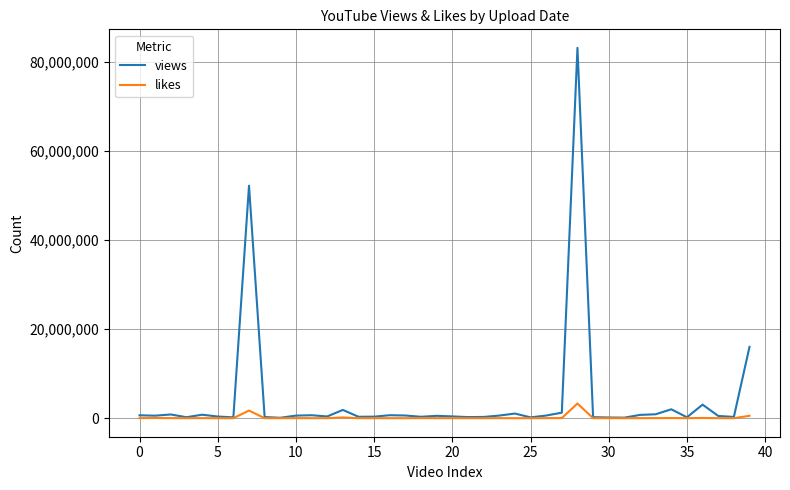

Count the number of data series in this chart.

2